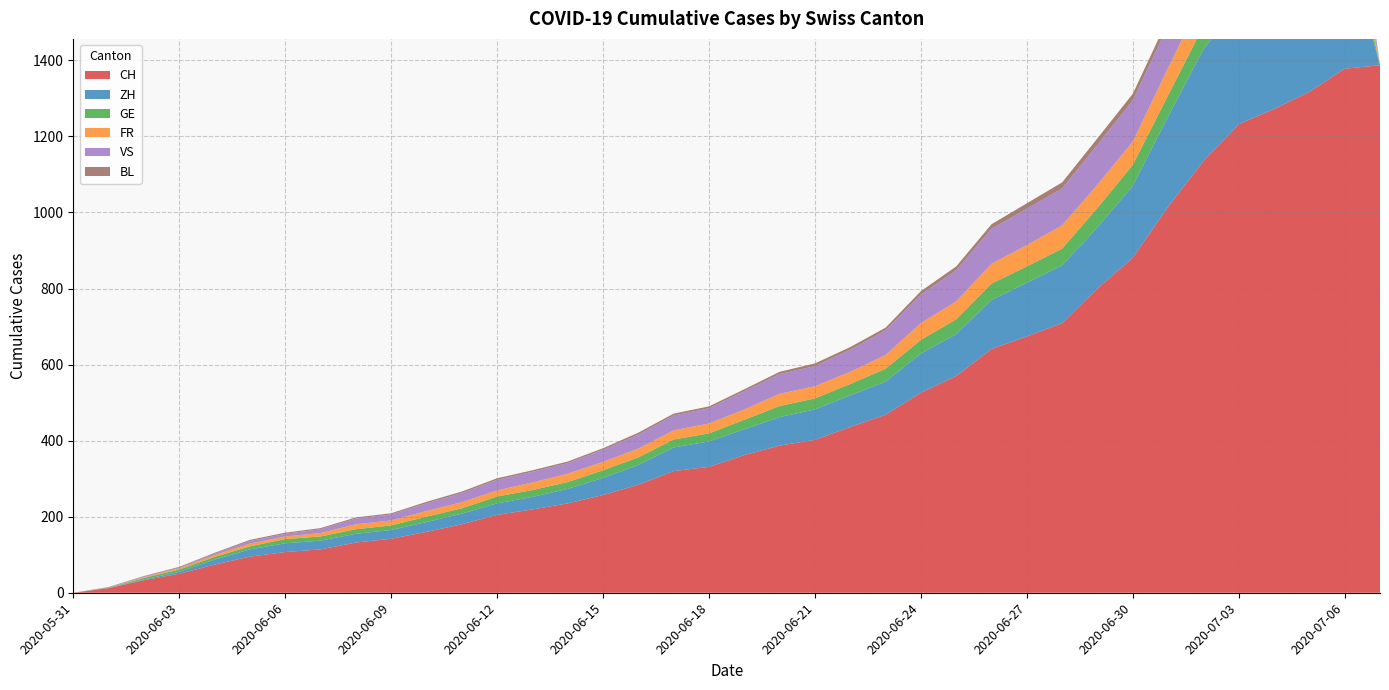

Reading right to left, what are all the values shown in this chart?

CH: 1387	1378	1317	1272	1232	1135	1015	881	800	709	674	641	570	526	468	436	402	387	362	331	320	284	257	235	219	205	180	160	142	132	114	107	95	74	50	33	12	0
ZH: 0	357	338	330	317	294	237	189	161	152	141	129	110	103	87	83	80	75	68	67	62	52	45	38	33	30	28	26	23	23	23	23	19	13	5	2	0	0
GE: 0	68	68	66	63	61	56	55	51	44	43	43	39	36	34	30	29	29	25	21	21	20	20	18	18	18	14	14	12	12	11	11	8	7	6	4	1	0
FR: 0	94	92	87	84	79	72	61	61	61	56	52	47	44	36	32	32	32	27	26	24	23	22	22	20	16	16	15	13	13	9	7	7	5	3	2	0	0
VS: 0	124	124	122	120	115	112	109	105	97	96	92	82	75	65	58	53	52	48	40	39	37	32	28	28	28	24	20	16	15	10	7	7	4	2	2	1	0
BL: 0	29	27	27	23	19	18	17	17	16	14	12	10	9	7	7	7	6	5	5	5	5	4	4	4	4	4	4	3	3	3	3	3	2	2	1	1	0